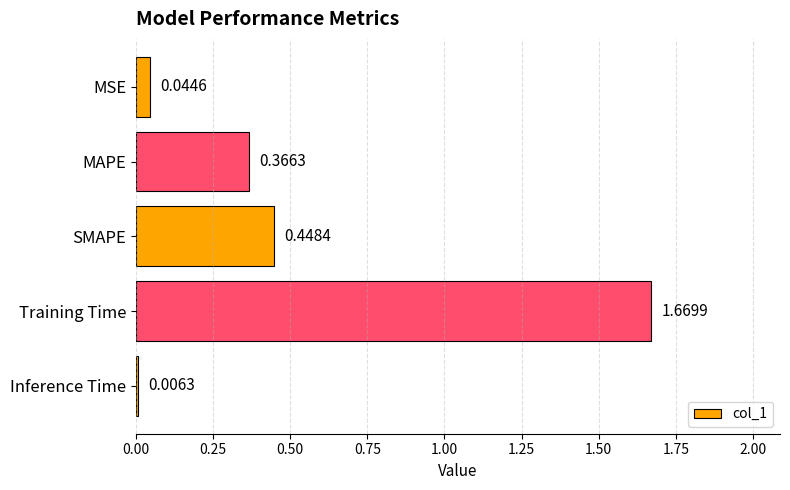

Rank the categories by value from highest to lowest.

Training Time, SMAPE, MAPE, MSE, Inference Time